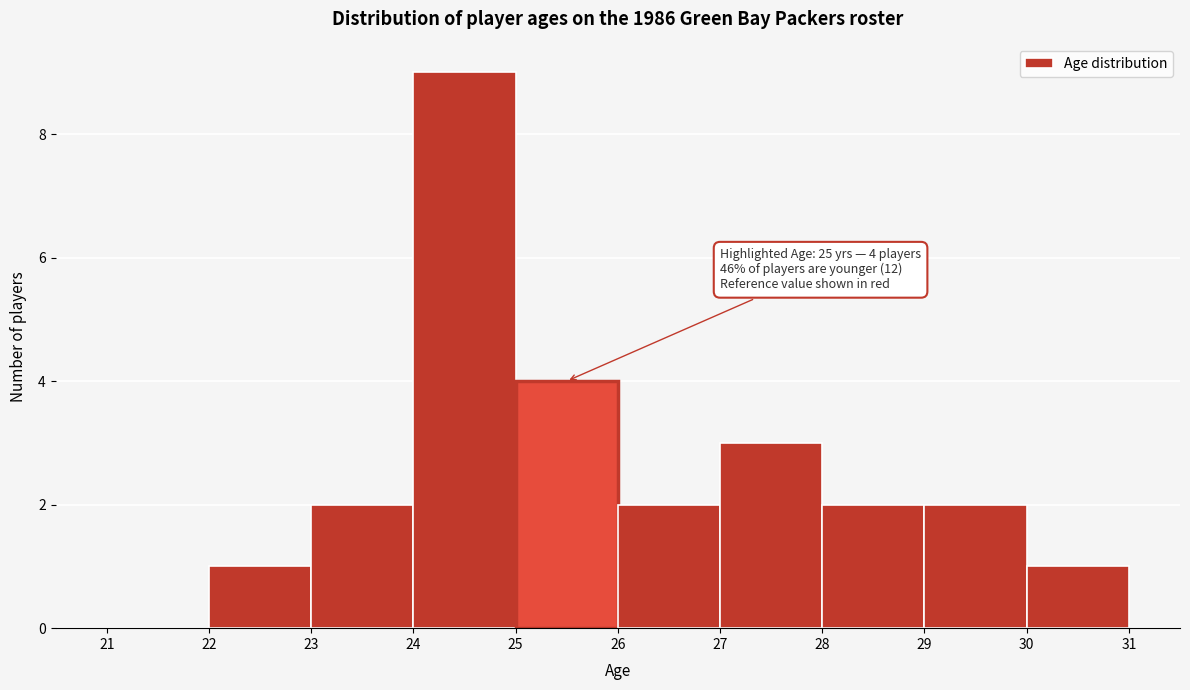

Over which range of the x-axis is the bar tallest?

24 to 25